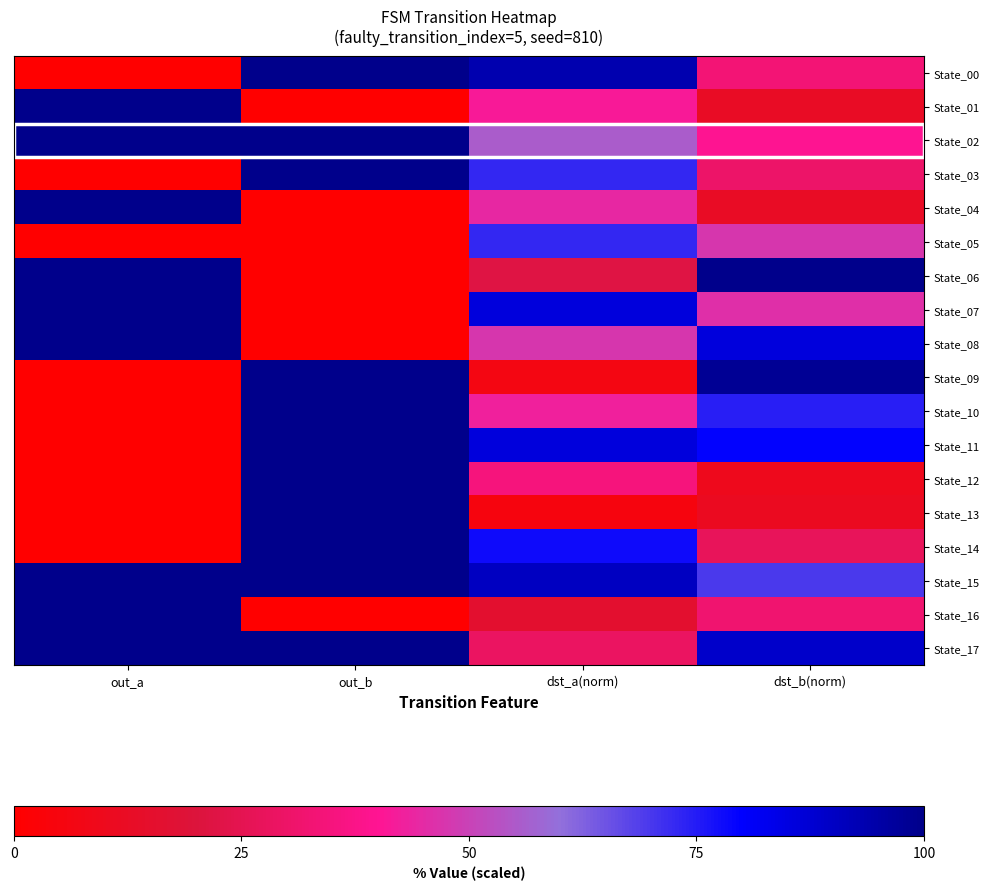

Reading left to right, what are all the values shown in this chart?

State_00: out_a=0.0	out_b=100.0	dst_a(norm)=93.7	dst_b(norm)=33.3
State_01: out_a=100.0	out_b=0.0	dst_a(norm)=41.3	dst_b(norm)=12.7
State_02: out_a=100.0	out_b=100.0	dst_a(norm)=55.6	dst_b(norm)=39.7
State_03: out_a=0.0	out_b=100.0	dst_a(norm)=73.0	dst_b(norm)=30.2
State_04: out_a=100.0	out_b=0.0	dst_a(norm)=44.4	dst_b(norm)=12.7
State_05: out_a=0.0	out_b=0.0	dst_a(norm)=73.0	dst_b(norm)=47.6
State_06: out_a=100.0	out_b=0.0	dst_a(norm)=22.2	dst_b(norm)=100.0
State_07: out_a=100.0	out_b=0.0	dst_a(norm)=85.7	dst_b(norm)=46.0
State_08: out_a=100.0	out_b=0.0	dst_a(norm)=47.6	dst_b(norm)=85.7
State_09: out_a=0.0	out_b=100.0	dst_a(norm)=6.3	dst_b(norm)=98.4
State_10: out_a=0.0	out_b=100.0	dst_a(norm)=42.9	dst_b(norm)=74.6
State_11: out_a=0.0	out_b=100.0	dst_a(norm)=85.7	dst_b(norm)=79.4
State_12: out_a=0.0	out_b=100.0	dst_a(norm)=34.9	dst_b(norm)=9.5
State_13: out_a=0.0	out_b=100.0	dst_a(norm)=4.8	dst_b(norm)=11.1
State_14: out_a=0.0	out_b=100.0	dst_a(norm)=77.8	dst_b(norm)=27.0
State_15: out_a=100.0	out_b=100.0	dst_a(norm)=90.5	dst_b(norm)=69.8
State_16: out_a=100.0	out_b=0.0	dst_a(norm)=15.9	dst_b(norm)=31.7
State_17: out_a=100.0	out_b=100.0	dst_a(norm)=28.6	dst_b(norm)=88.9